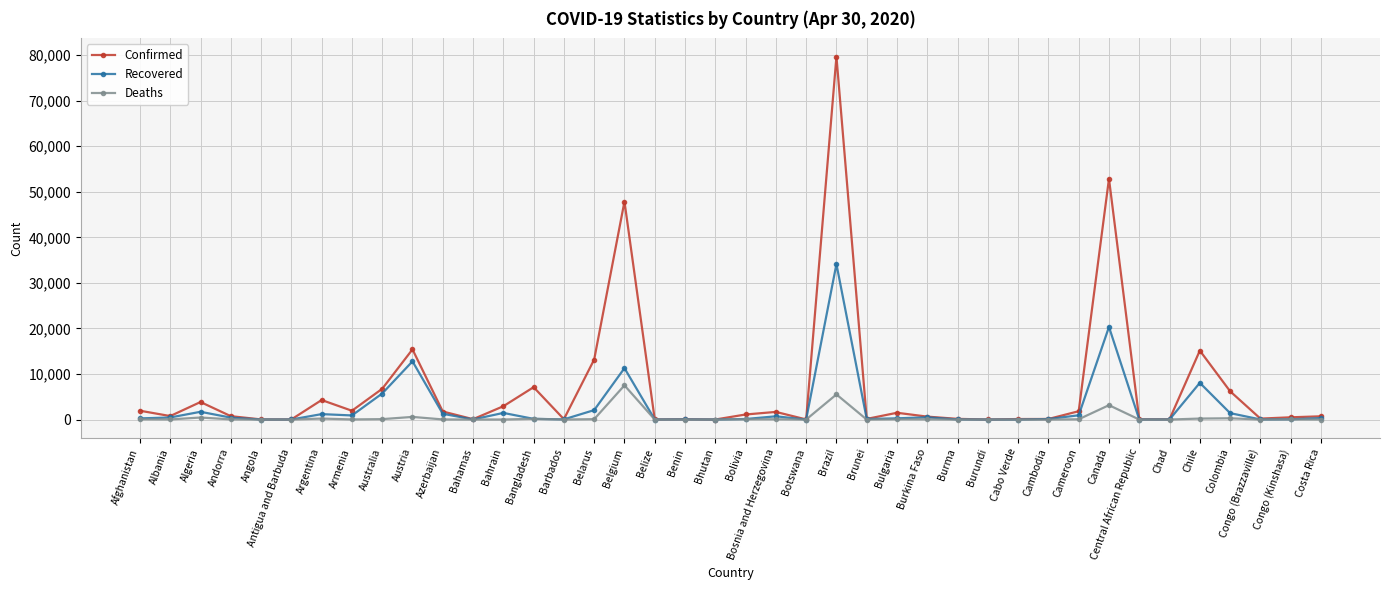

What is the label of the 30th point from the left?

Cabo Verde